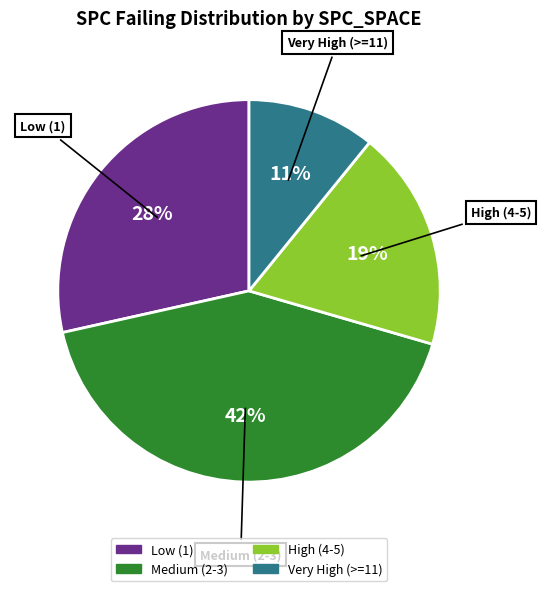

How many segments does this pie chart have?

4